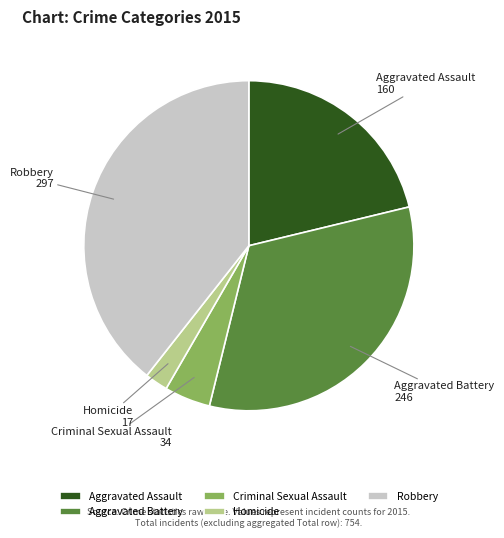

Is it true that Criminal Sexual Assault is 16% of the pie?

False